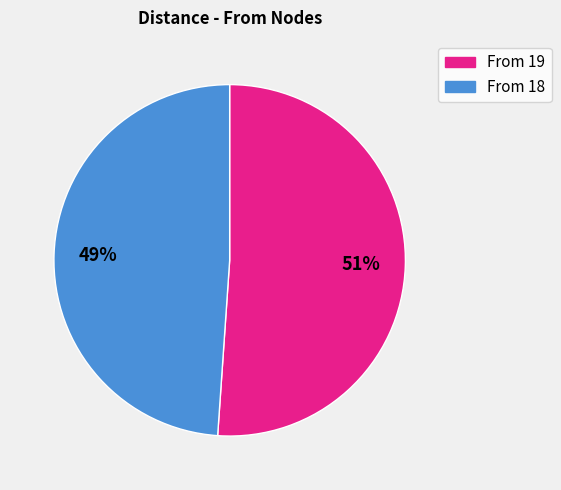

Rank the categories by value from highest to lowest.

From 19, From 18